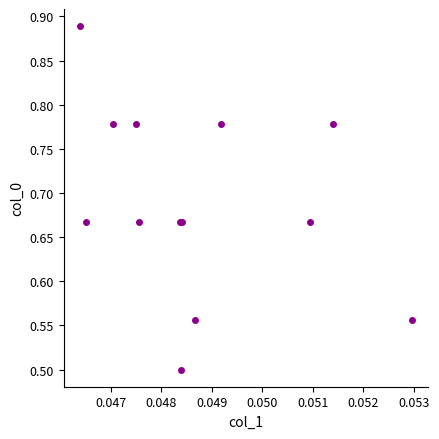

What Y value in the scatter plot is closest to 0?

0.5